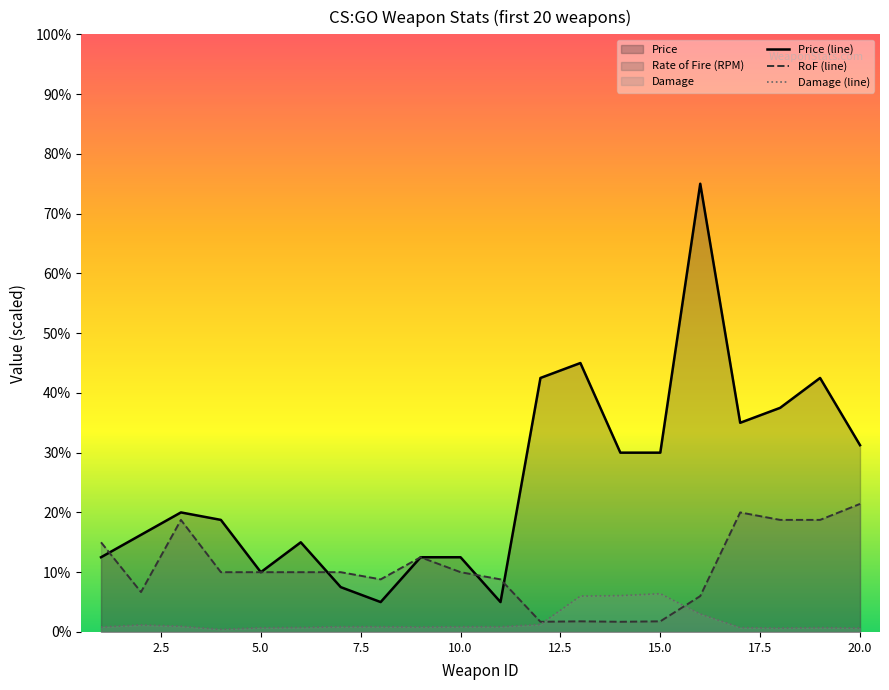

Does the chart display data point markers on the line(s)?

No